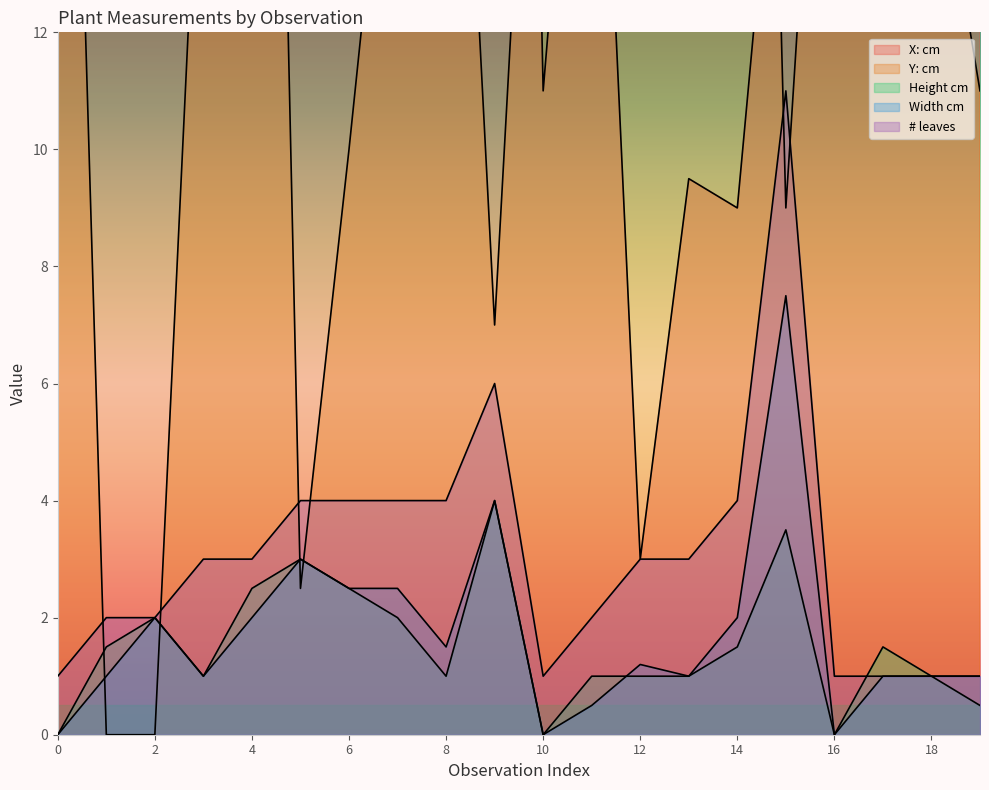

Reading left to right, list all the values displayed in this chart.

X: cm: 48.0	33.0	42.0	29.0	20.0	25.0	29.0	36.0	37.0	50.0	11.0	21.0	3.0	9.5	9.0	18.0	34.0	33.0	40.0	37.0
Y: cm: 28.0	0.0	0.0	17.5	40.0	2.5	10.0	18.0	23.0	7.0	22.0	39.0	36.0	39.0	41.0	9.0	22.0	13.0	16.0	11.0
Height cm: 0.0	1.5	2.0	1.0	2.5	3.0	2.5	2.0	1.0	4.0	0.0	1.0	1.0	1.0	1.5	3.5	0.0	1.5	1.0	0.5
Width cm: 0.0	1.0	2.0	1.0	2.0	3.0	2.5	2.5	1.5	4.0	0.0	0.5	1.2	1.0	2.0	7.5	0.0	1.0	1.0	1.0
# leaves: 1.0	2.0	2.0	3.0	3.0	4.0	4.0	4.0	4.0	6.0	1.0	2.0	3.0	3.0	4.0	11.0	1.0	1.0	1.0	1.0